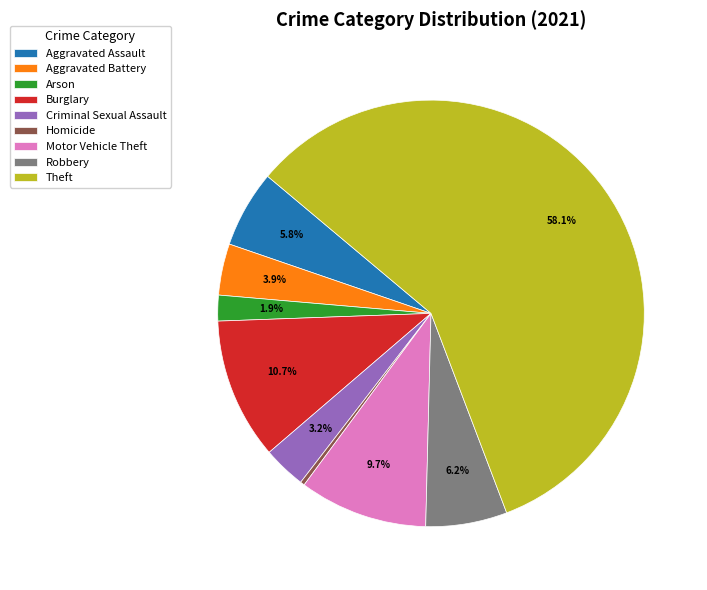

What percentage is NOT represented by Aggravated Assault?

94.2%